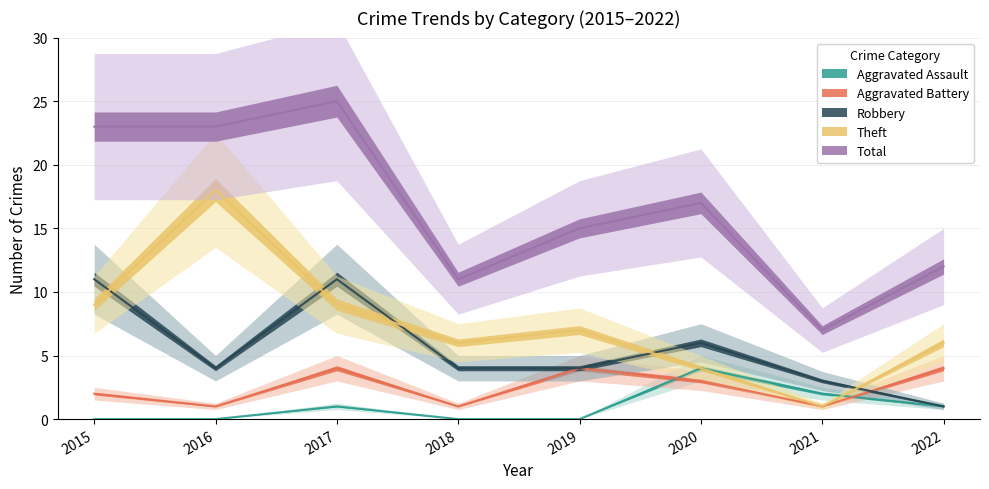

Which series has the largest range (max minus min)?

Total